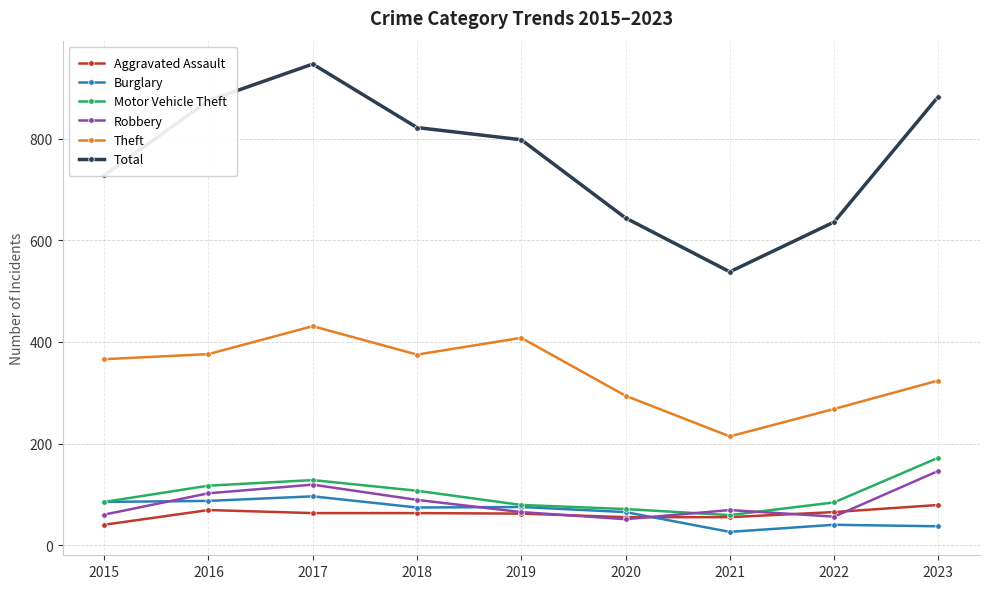

At which category does Robbery reach its first local valley?

2020